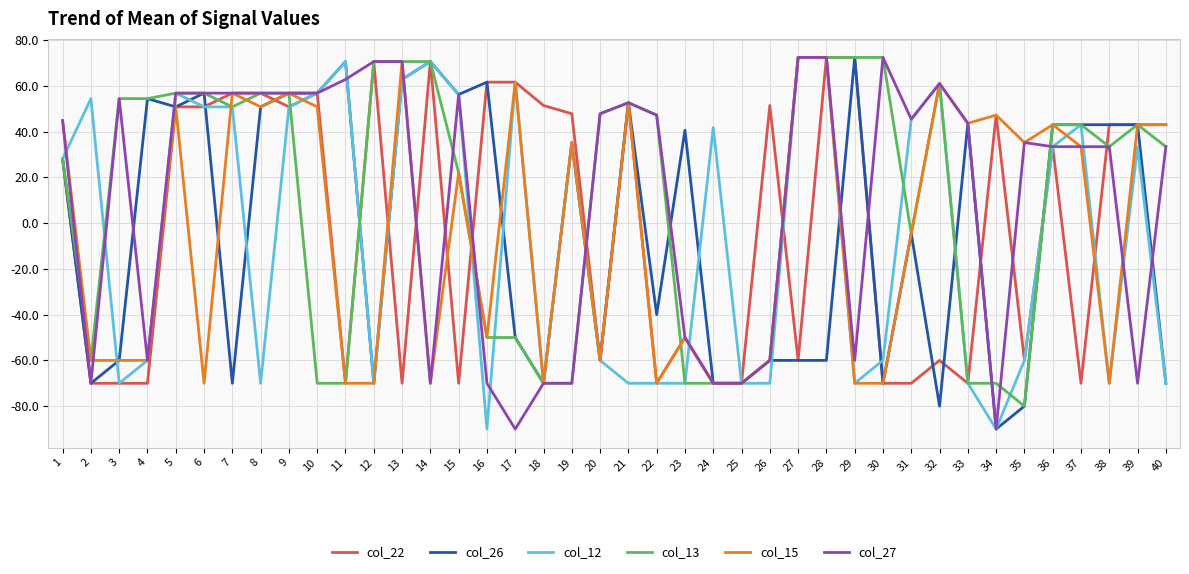

What is the approximate value of col_22 at 37?

-70.0